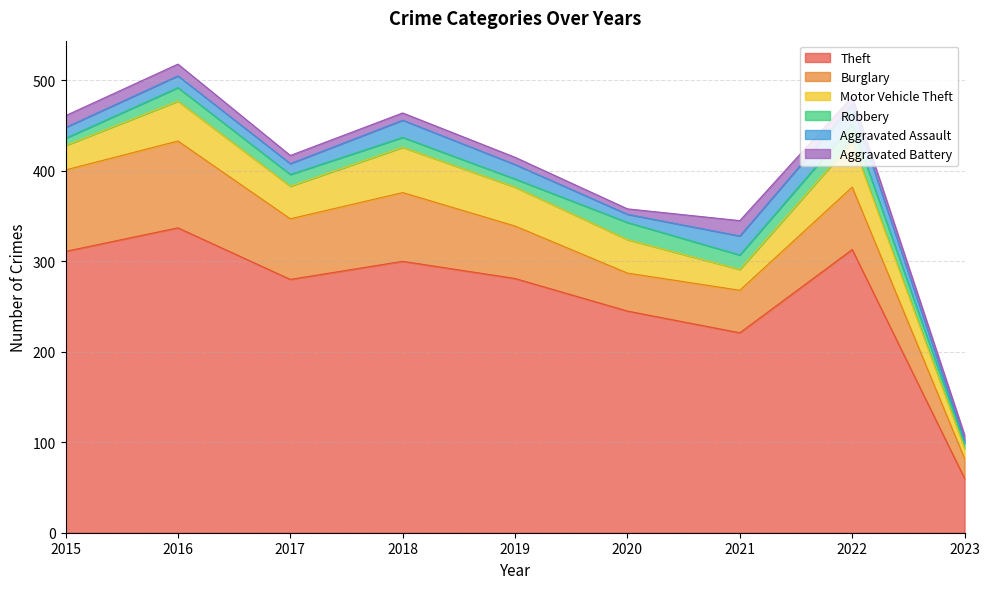

How many interior local peaks does the Burglary series have?

3